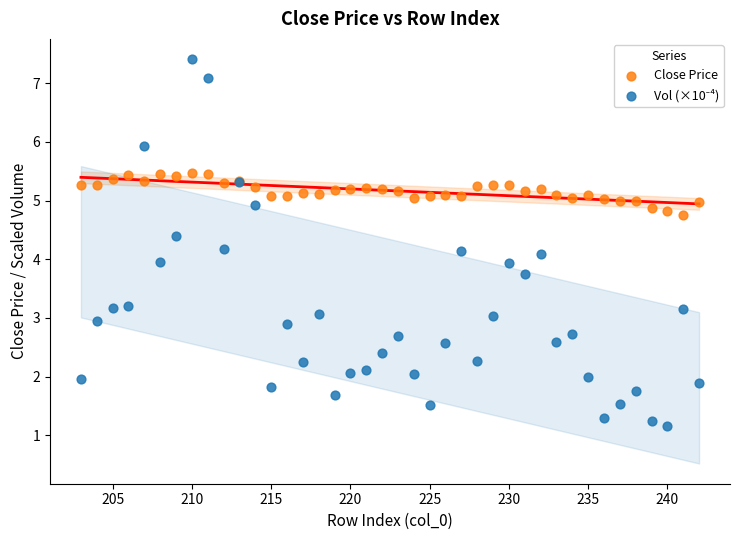

What is the X range (max minus min) for the scatter plot?

39.0